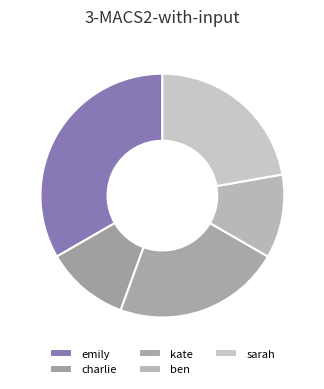

Which slice is the largest?

emily